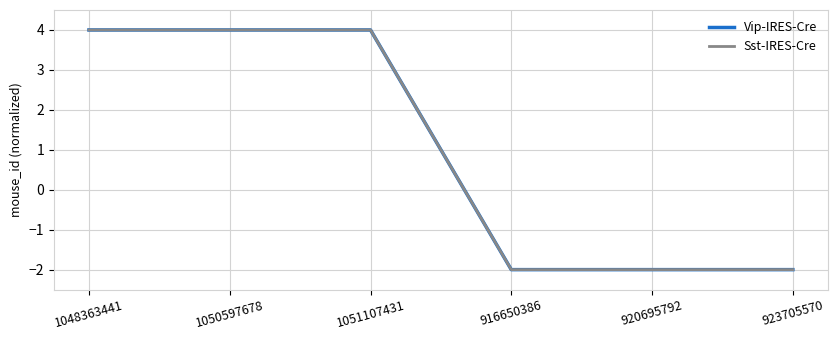

Reading left to right, what are all the values shown in this chart?

Vip-IRES-Cre: 4	4	4	-2	-2	-2
Sst-IRES-Cre: 4	4	4	-2	-2	-2